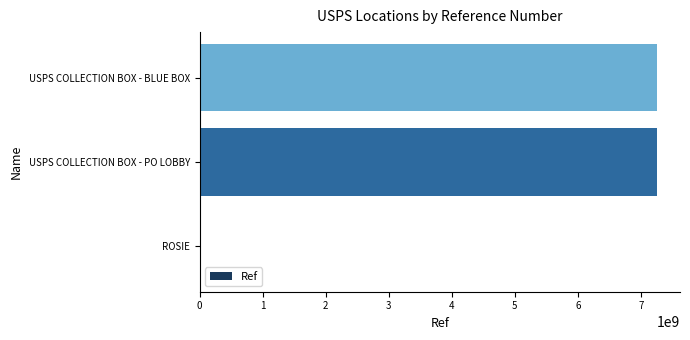

What is the greatest value displayed?

7257100003